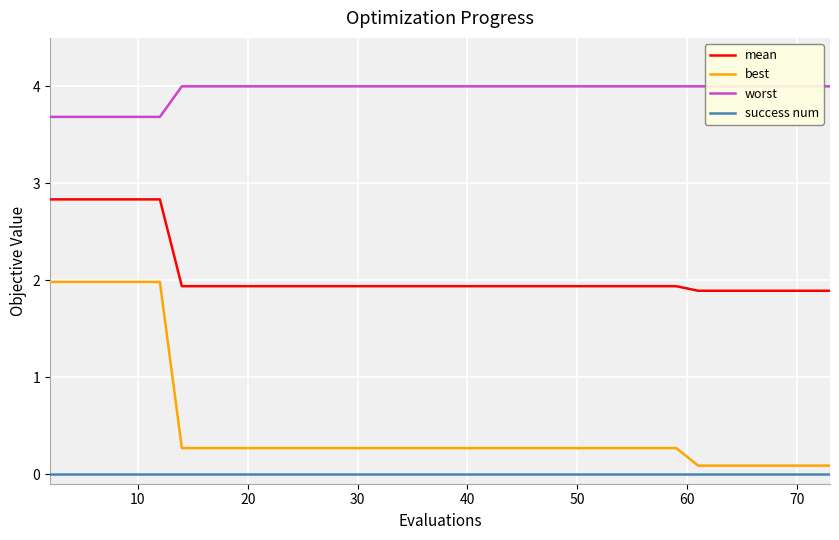

What are all the series names shown in the legend?

mean, best, worst, success num